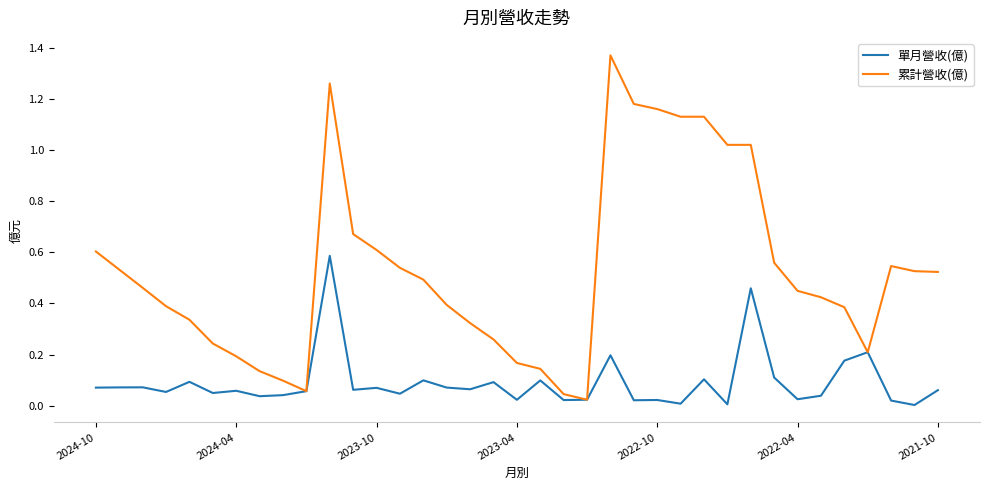

Which series has the largest total across all categories?

累計營收(億)